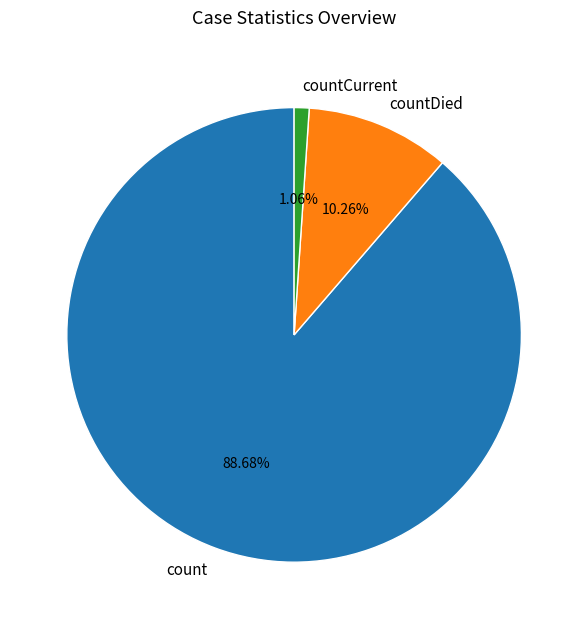

Between countDied and count, which is larger?

count